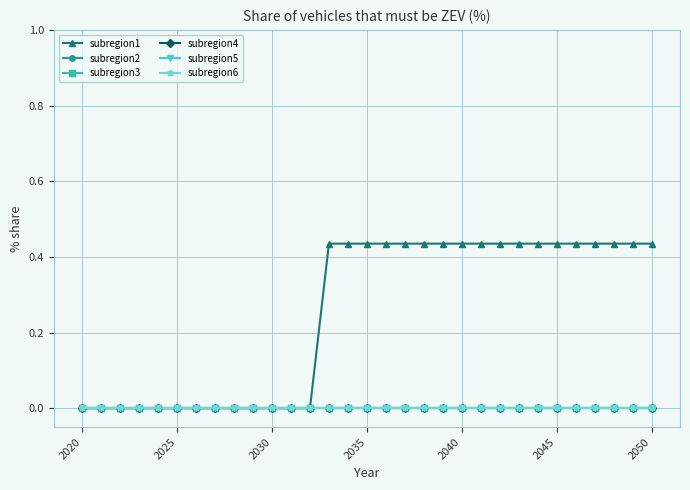

Is this an area chart (filled region under the line)?

No